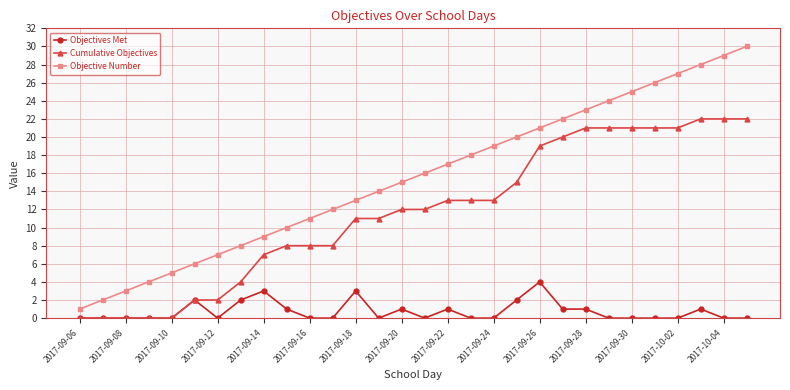

True or false: Objectives Met and Objective Number intersect in this chart.

False